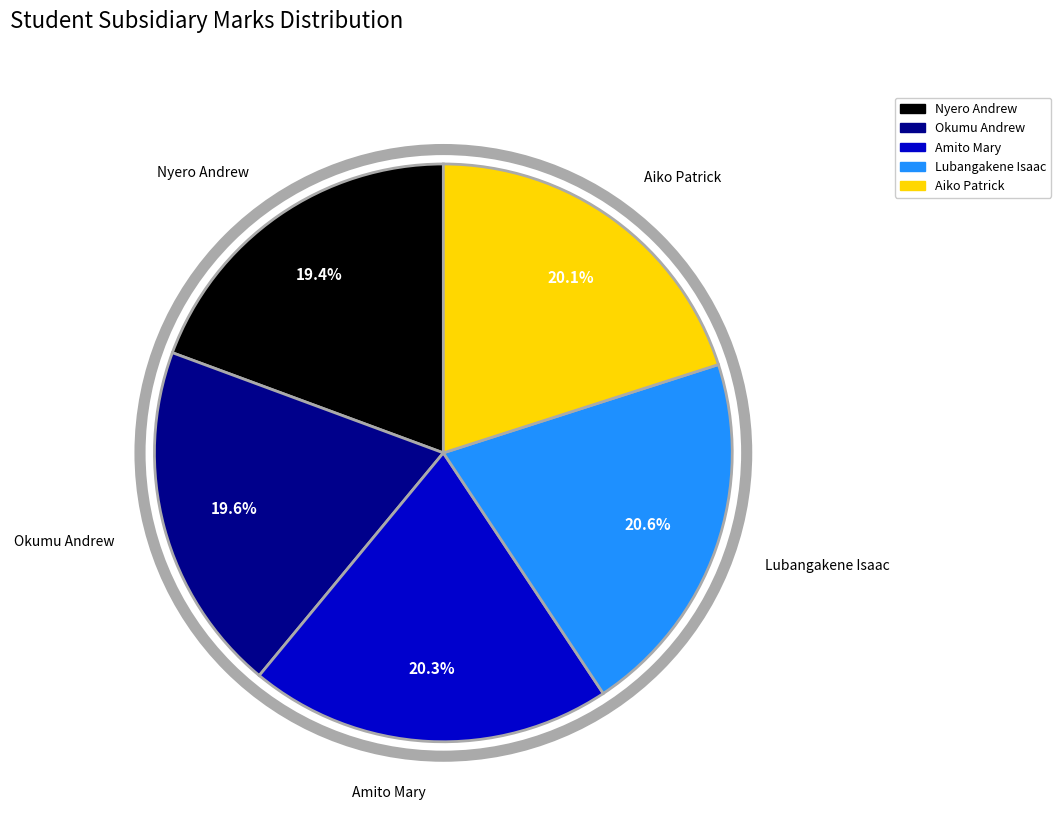

Is the sum of Okumu Andrew and Amito Mary greater than half?

No